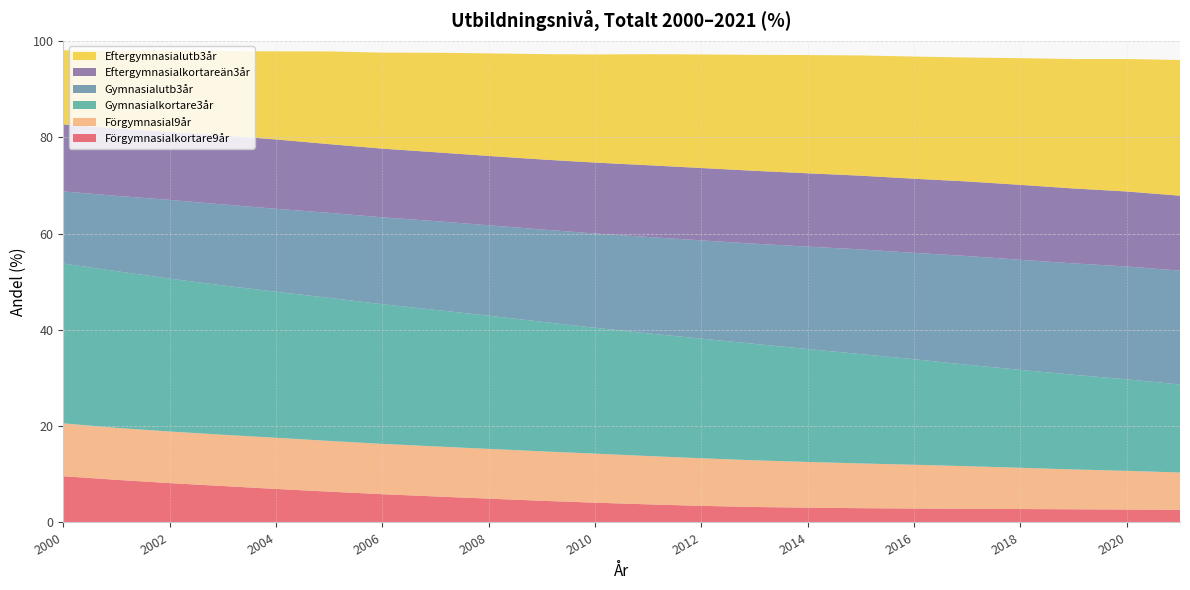

Reading left to right, extract all data points from this chart.

Förgymnasialkortare9år: 9.6	8.9	8.2	7.6	7.0	6.4	5.9	5.4	4.9	4.5	4.1	3.8	3.4	3.2	3.1	3.0	2.9	2.8	2.8	2.7	2.7	2.6
Förgymnasial9år: 11.0	10.8	10.7	10.6	10.6	10.5	10.5	10.4	10.3	10.3	10.2	10.0	9.9	9.7	9.5	9.3	9.1	8.8	8.6	8.3	8.0	7.8
Gymnasialkortare3år: 33.2	32.5	31.7	31.0	30.3	29.7	29.0	28.3	27.7	26.9	26.1	25.5	24.8	24.2	23.4	22.7	21.9	21.1	20.3	19.7	19.0	18.3
Gymnasialutb3år: 15.0	15.7	16.4	16.8	17.2	17.6	18.0	18.4	18.8	19.2	19.6	20.0	20.4	20.8	21.3	21.7	22.1	22.6	22.9	23.1	23.4	23.6
Eftergymnasialkortareän3år: 13.9	14.0	14.1	14.3	14.4	14.3	14.3	14.3	14.4	14.5	14.7	14.9	15.0	15.1	15.2	15.3	15.4	15.5	15.6	15.6	15.6	15.6
Eftergymnasialutb3år: 15.4	16.1	16.9	17.5	18.3	19.2	19.9	20.7	21.3	21.9	22.4	23.1	23.6	24.1	24.6	25.0	25.4	25.7	26.3	26.9	27.5	28.2